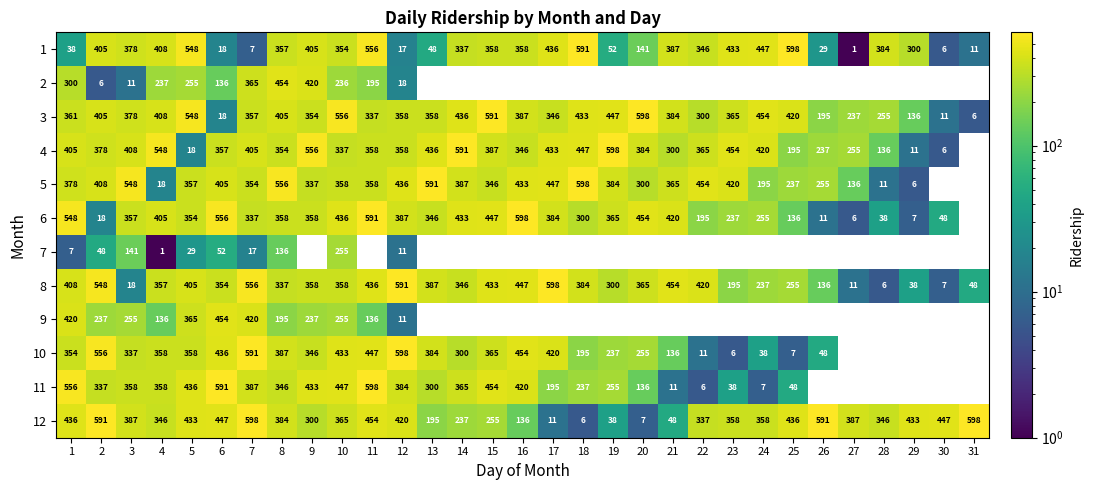

What is the total value across all series at 12?

3589